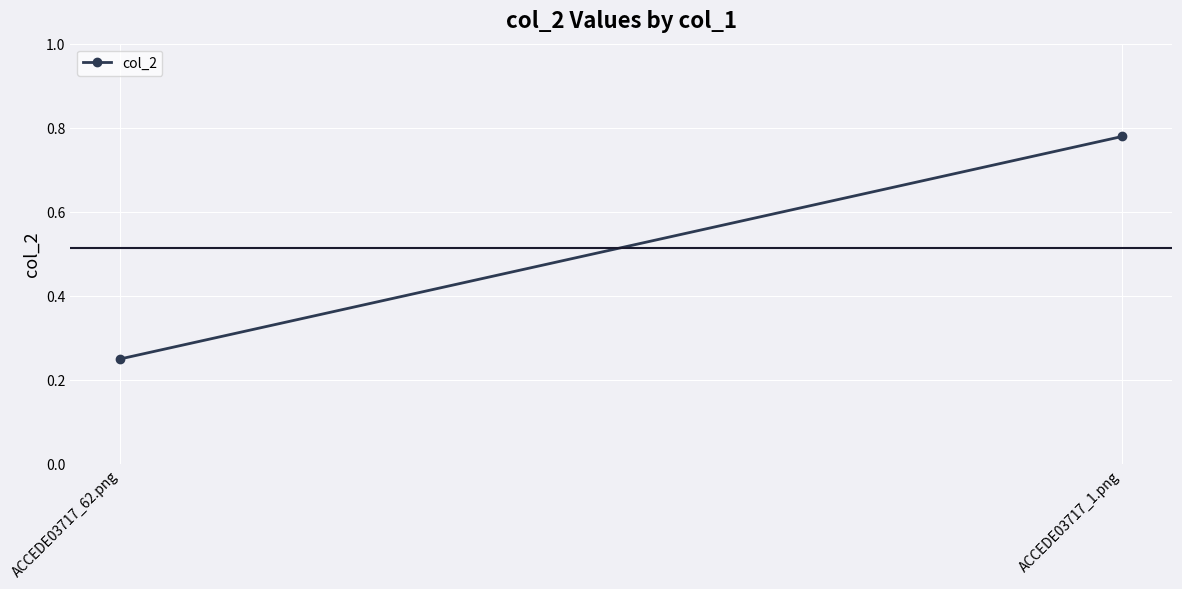

Rank the categories by value from lowest to highest.

ACCEDE03717_62.png, ACCEDE03717_1.png